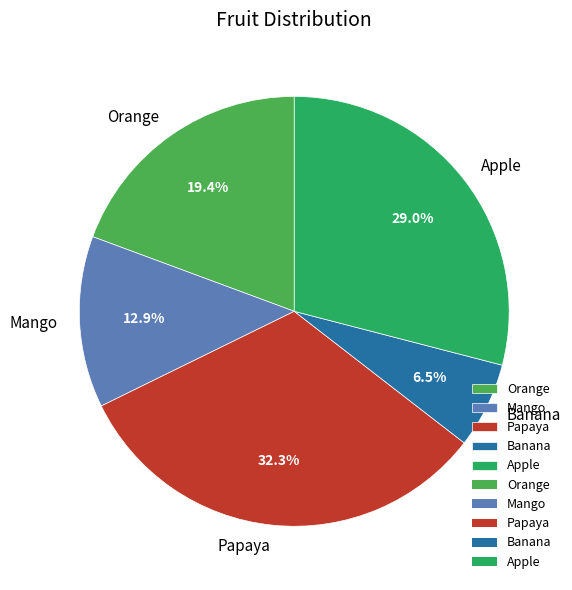

To the nearest percent, what is the difference between the largest and smallest slice percentages?

26%